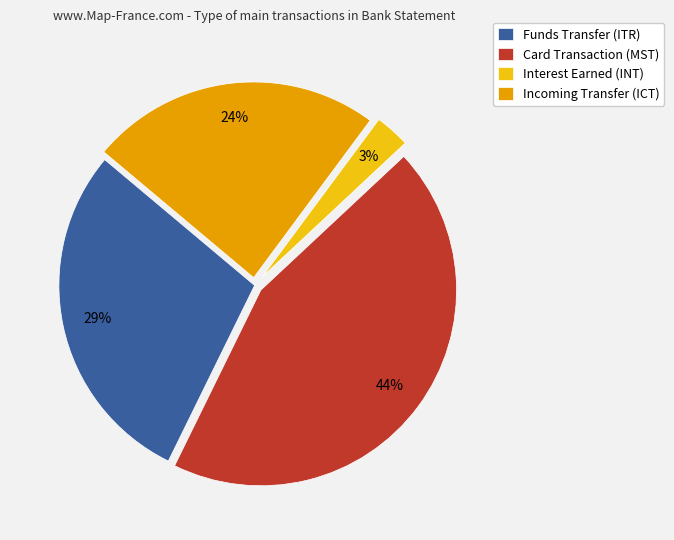

Which category has the smallest portion of the pie?

Interest Earned (INT)